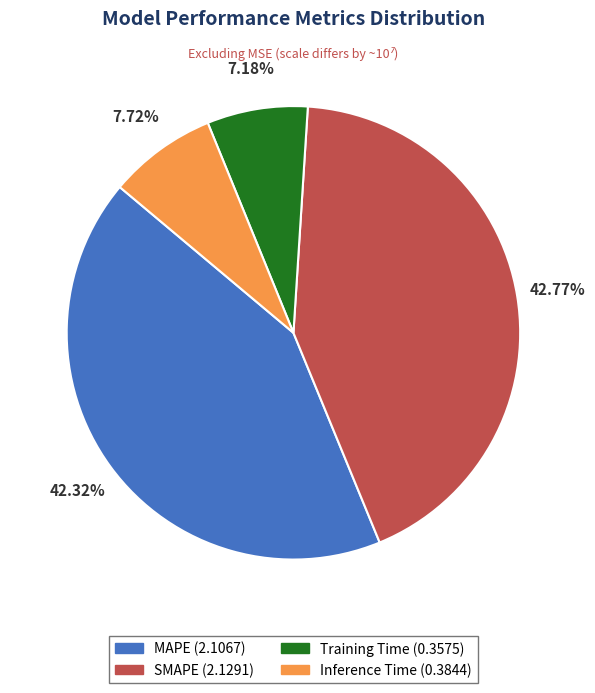

Is it true that MAPE is 42% of the pie?

True